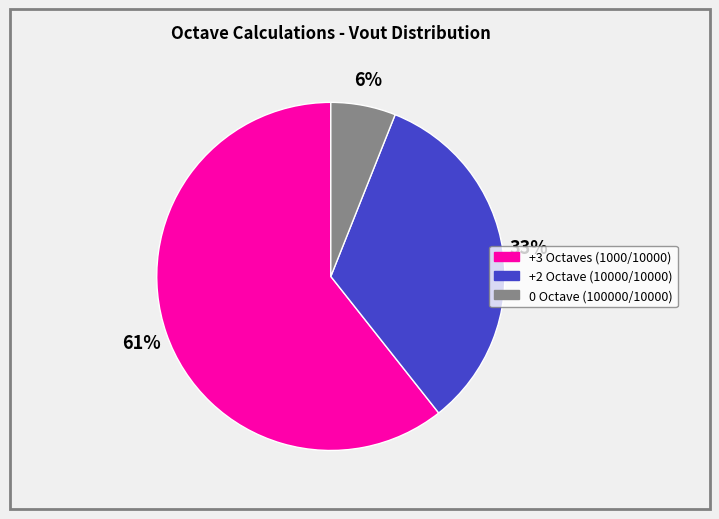

The 0 Octave (100000/10000) slice represents 6% of the pie. True or false?

True